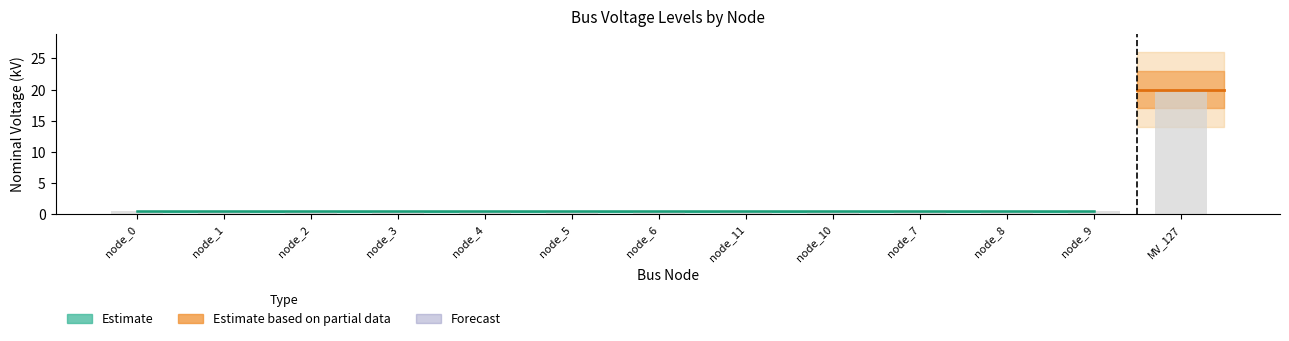

List the labels in order of value, smallest first.

node_0, node_1, node_2, node_3, node_4, node_5, node_6, node_11, node_10, node_7, node_8, node_9, MV_127